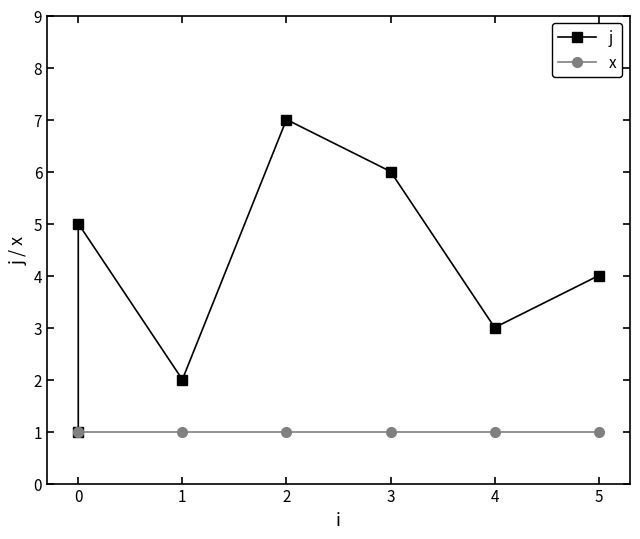

Which series has the largest total across all categories?

j